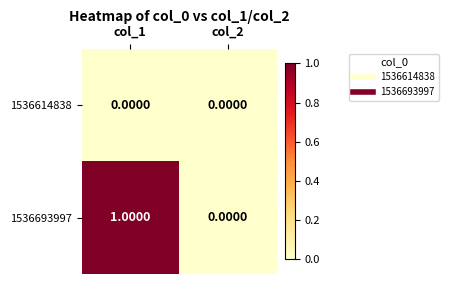

List the series in order of their peak value, lowest first.

1536614838, 1536693997